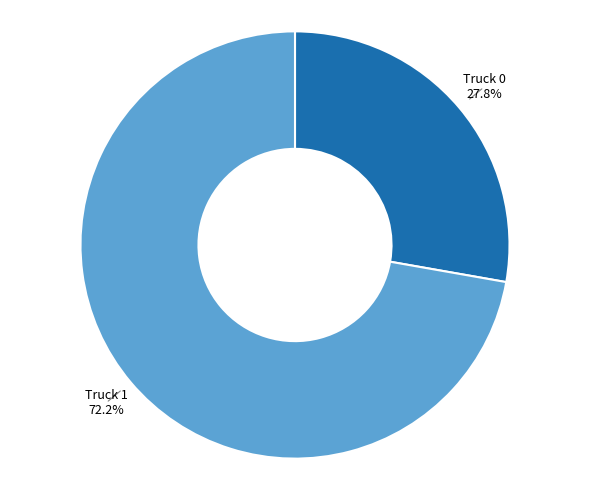

Does any single category account for the majority?

Yes